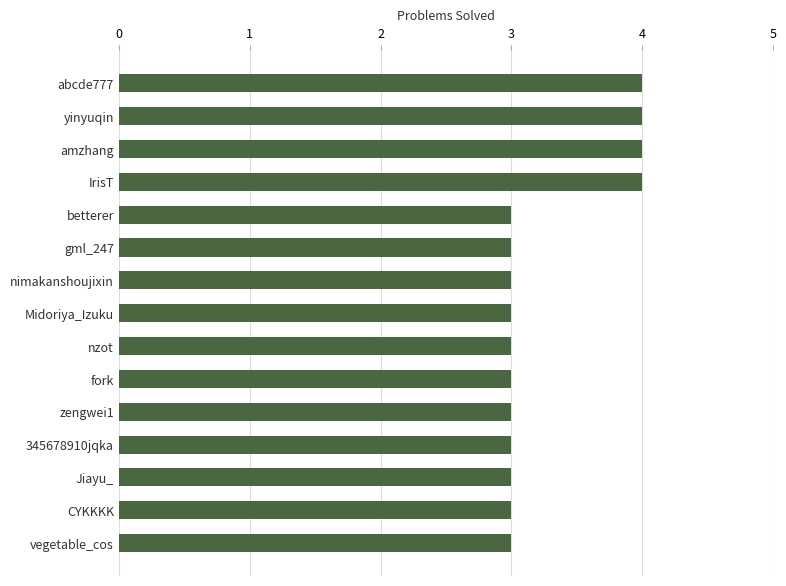

What is the approximate value at nimakanshoujixin?

3